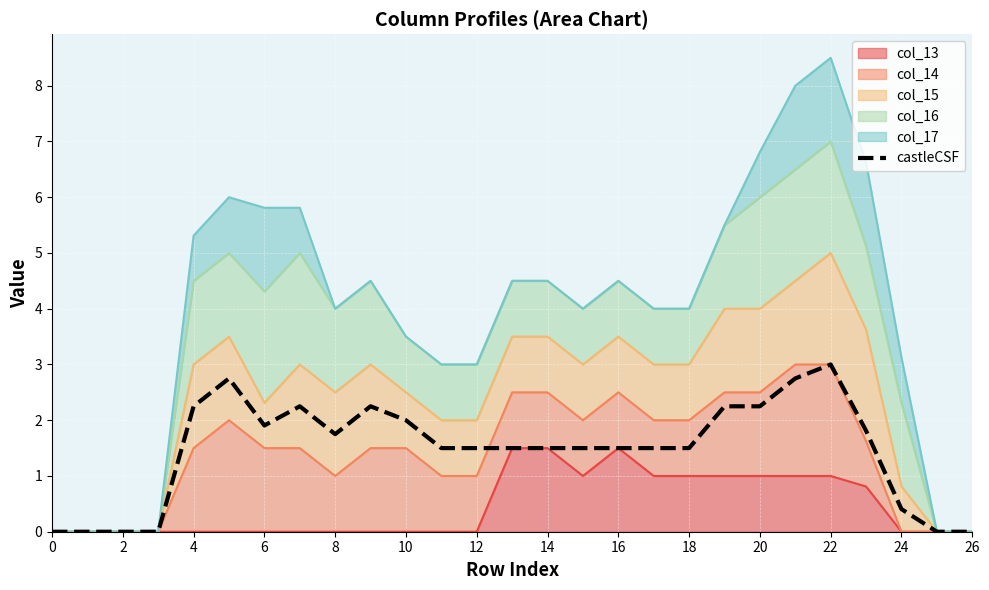

True or false: there are more than 2 points higher than both neighbors.

True